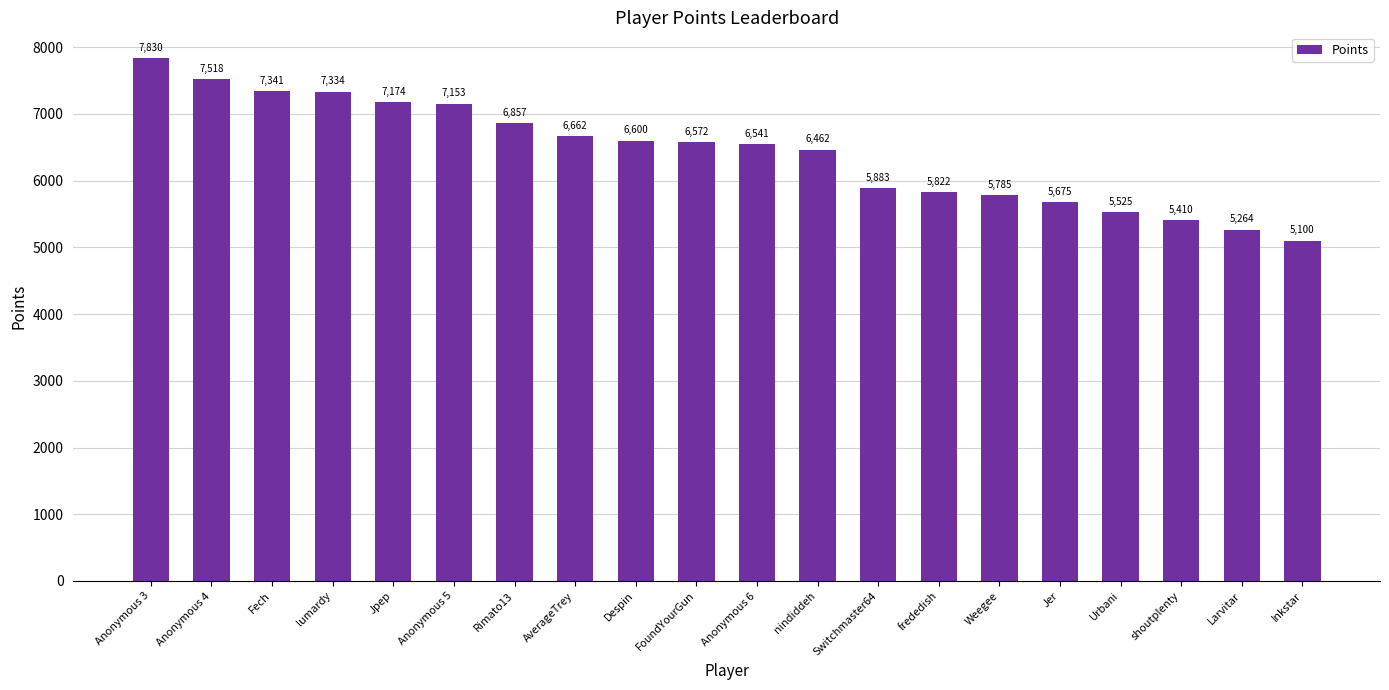

What position from the right is Fech?

18